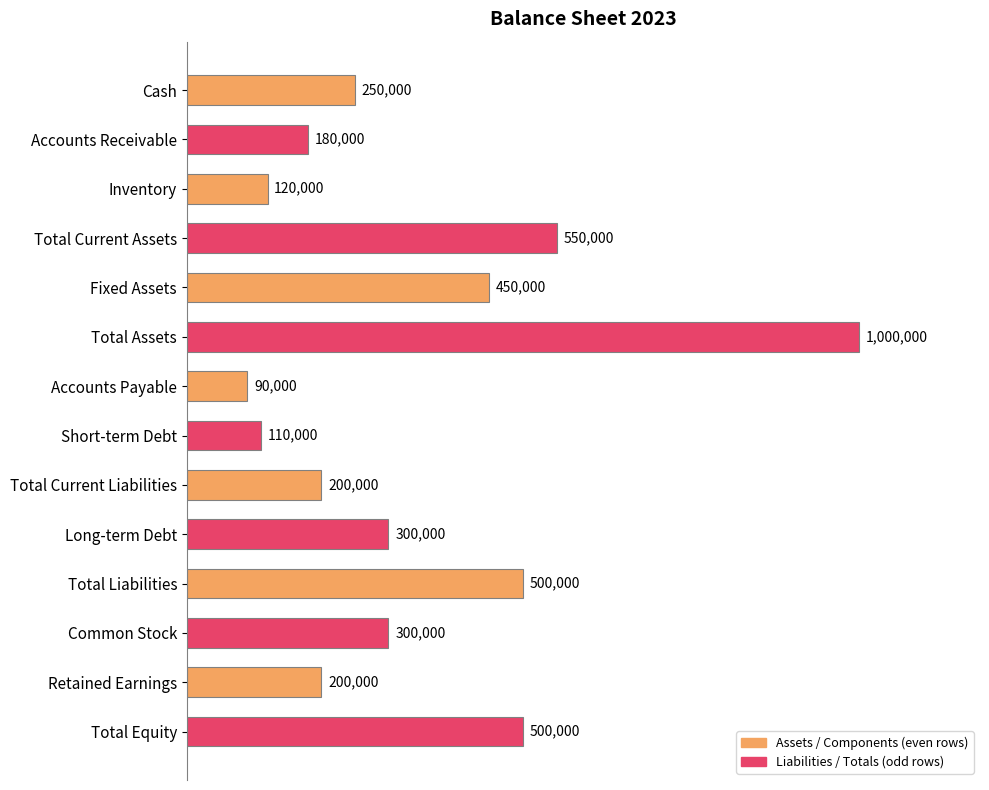

Does the chart contain any negative values?

No